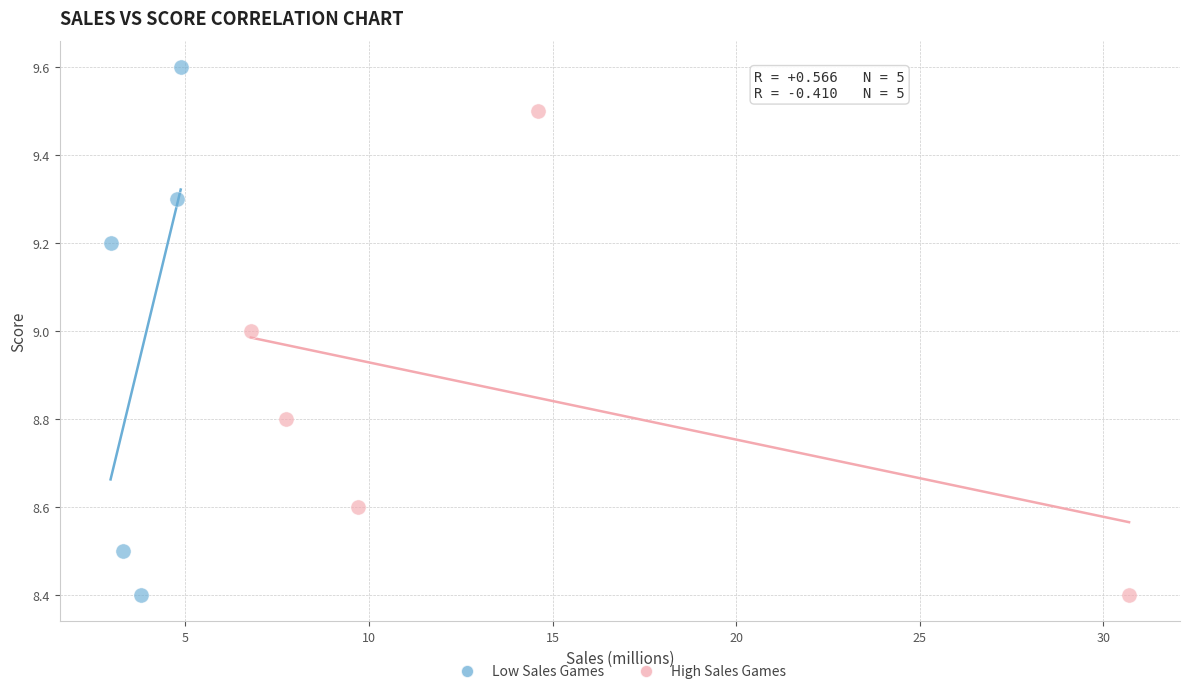

Which series reaches the maximum Y coordinate?

Low Sales Games